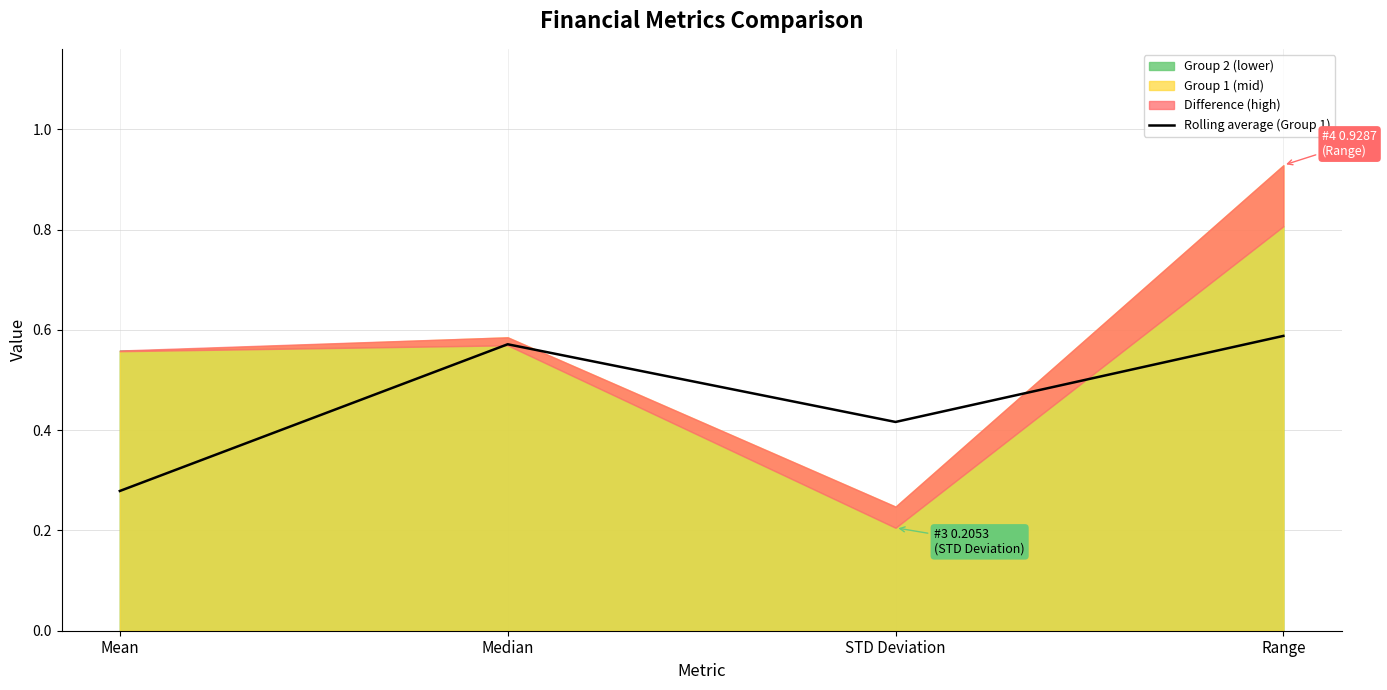

How many points are higher than both their immediate neighbors (excluding endpoints)?

1